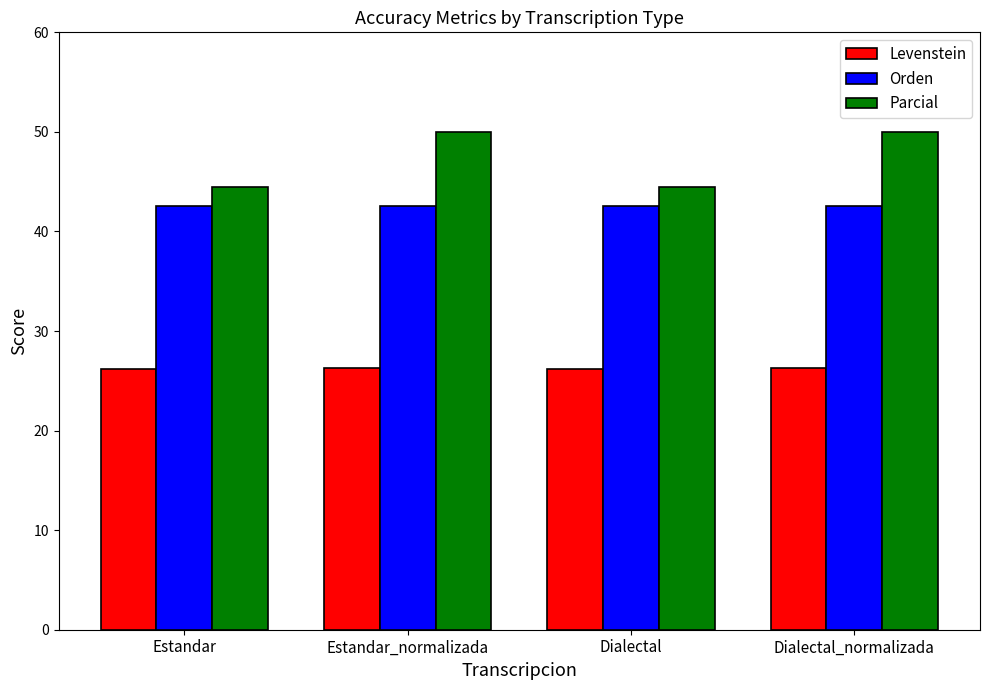

Rank the series at Estandar_normalizada from lowest to highest value.

Levenstein, Orden, Parcial